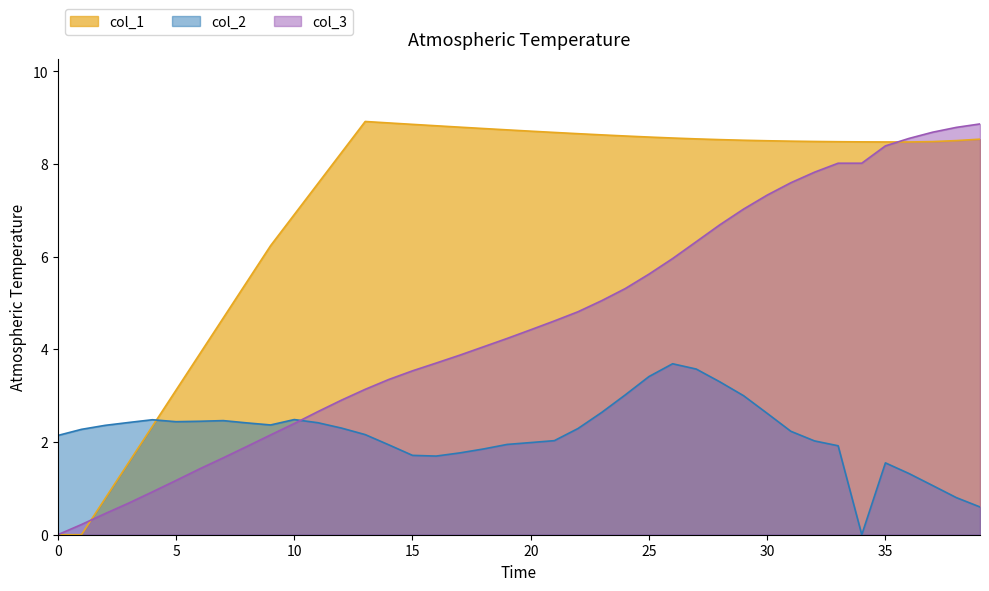

Reading left to right, extract all data points from this chart.

col_1: 0.0	0.0	0.8	1.6	2.3	3.1	3.9	4.7	5.5	6.2	6.9	7.6	8.2	8.9	8.9	8.9	8.8	8.8	8.8	8.7	8.7	8.7	8.7	8.6	8.6	8.6	8.6	8.5	8.5	8.5	8.5	8.5	8.5	8.5	8.5	8.5	8.5	8.5	8.5	8.5
col_2: 2.1	2.3	2.4	2.4	2.5	2.4	2.4	2.5	2.4	2.4	2.5	2.4	2.3	2.2	1.9	1.7	1.7	1.8	1.9	1.9	2.0	2.0	2.3	2.6	3.0	3.4	3.7	3.6	3.3	3.0	2.6	2.2	2.0	1.9	0.0	1.6	1.3	1.1	0.8	0.6
col_3: 0.0	0.2	0.5	0.7	0.9	1.2	1.4	1.7	1.9	2.2	2.4	2.7	2.9	3.1	3.4	3.5	3.7	3.9	4.1	4.2	4.4	4.6	4.8	5.1	5.3	5.6	6.0	6.3	6.7	7.0	7.3	7.6	7.8	8.0	8.0	8.4	8.6	8.7	8.8	8.9